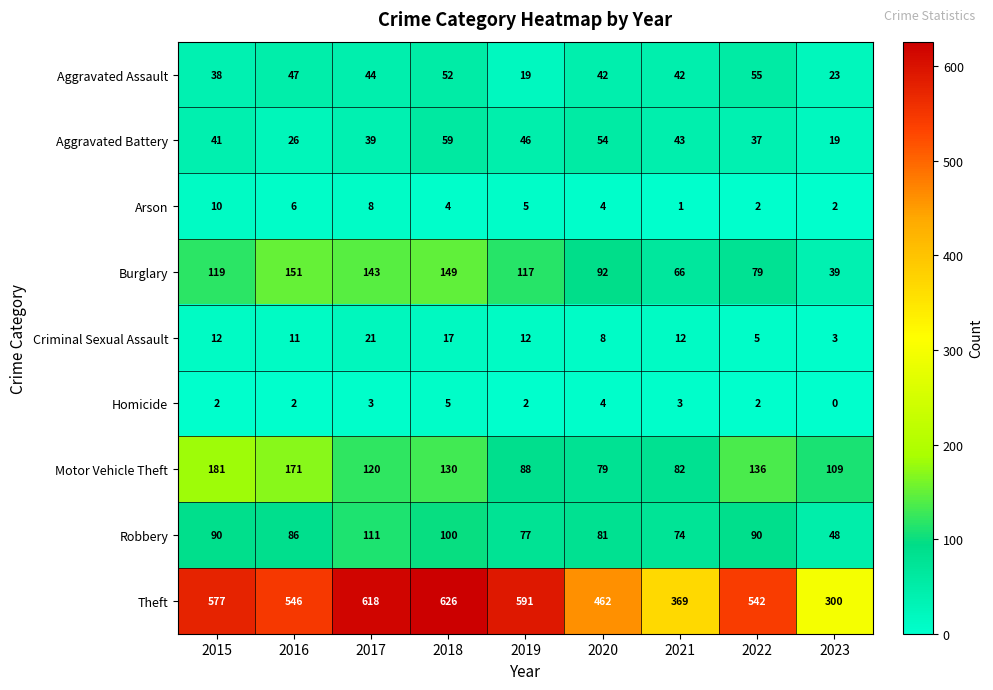

What is the sum of the Aggravated Battery values at 2022 and 2021?

80